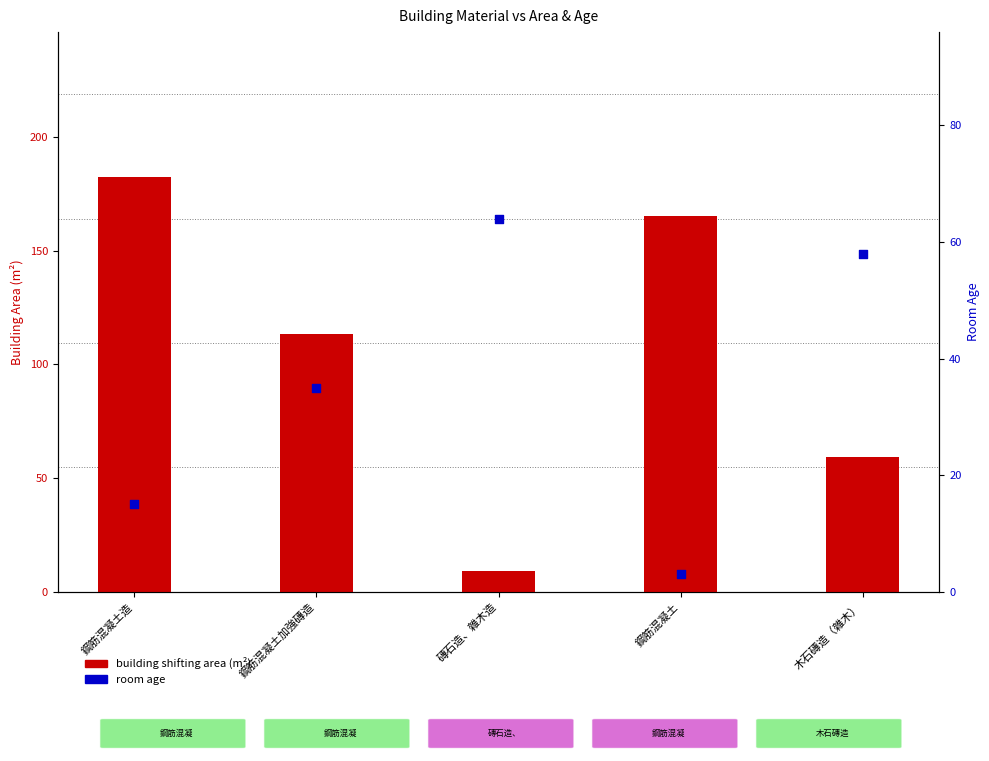

Is the value of room age at 鋼筋混凝土造 greater than the value of building shifting area (m²) at 木石磚造（雜木）?

No